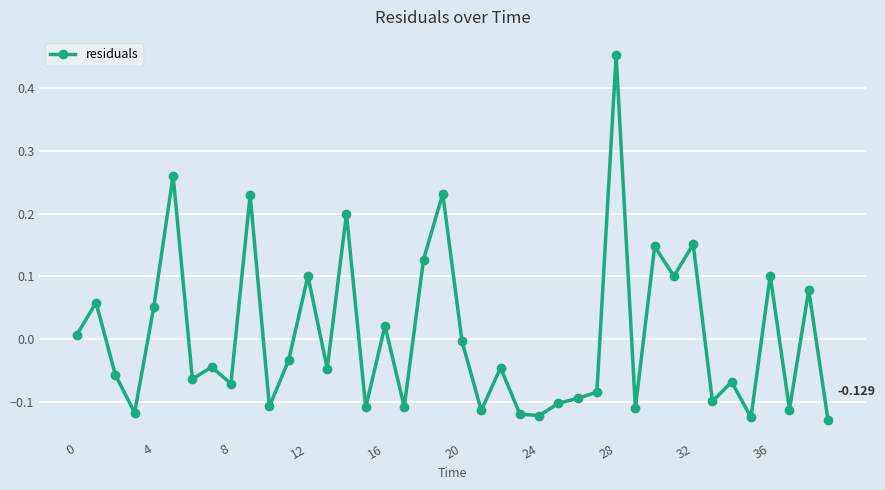

True or false: the data has more than 2 interior local peaks.

True